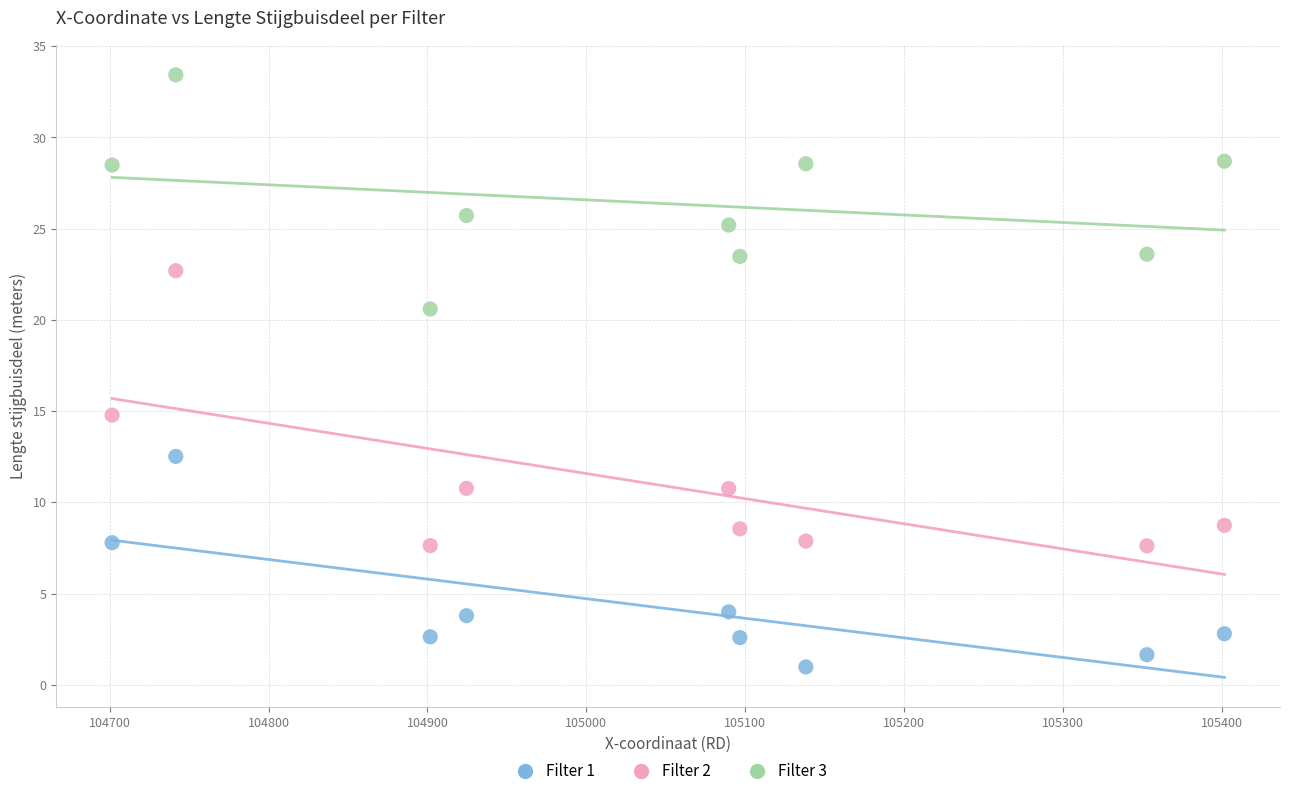

What are all the series names shown in the legend?

Filter 1, Filter 2, Filter 3